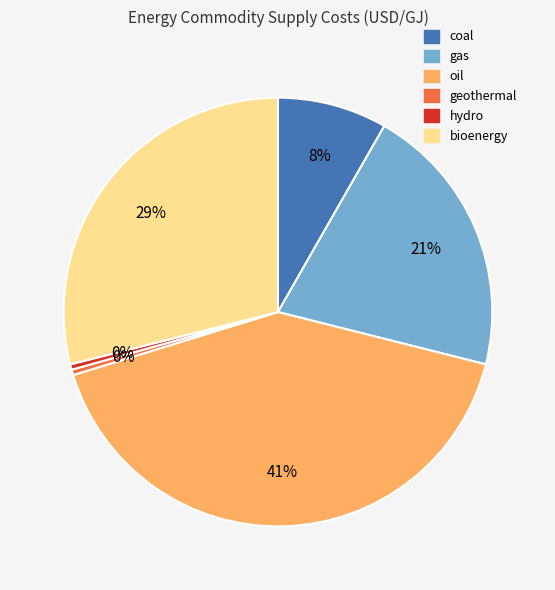

Which slice is the largest?

oil